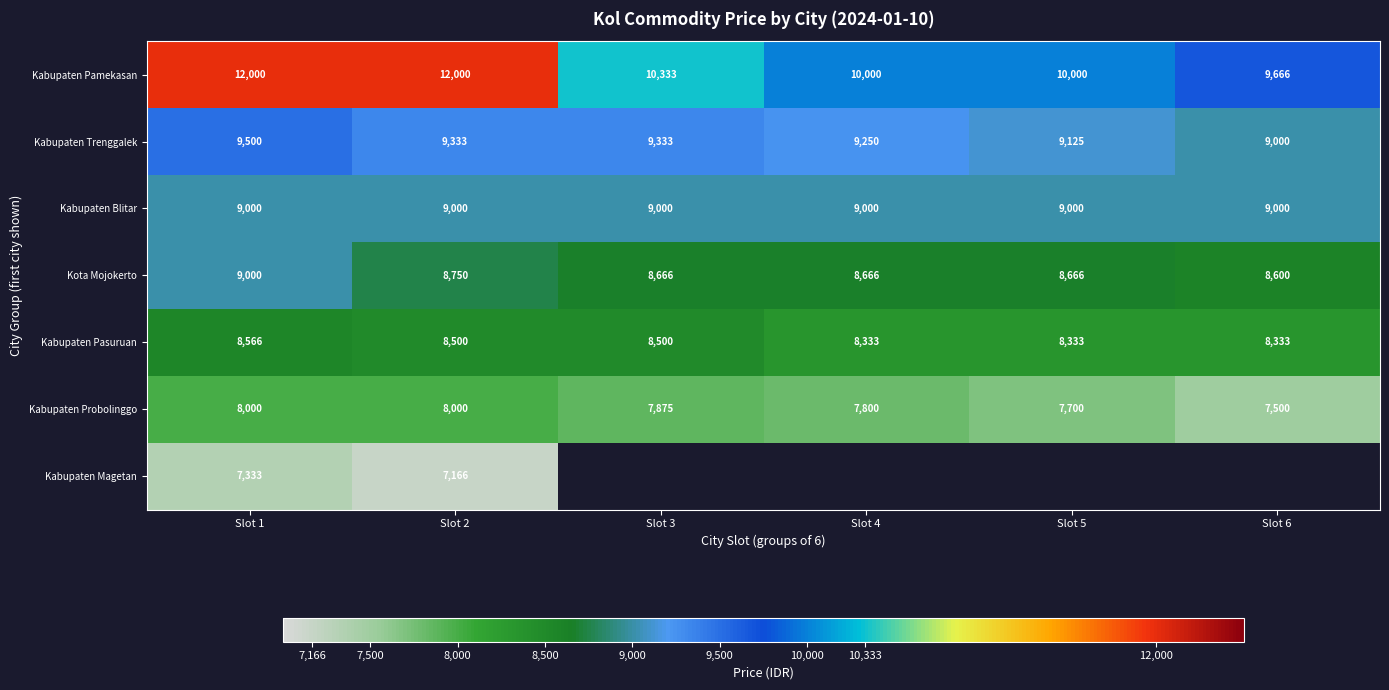

What is the smallest value displayed?

7166.0